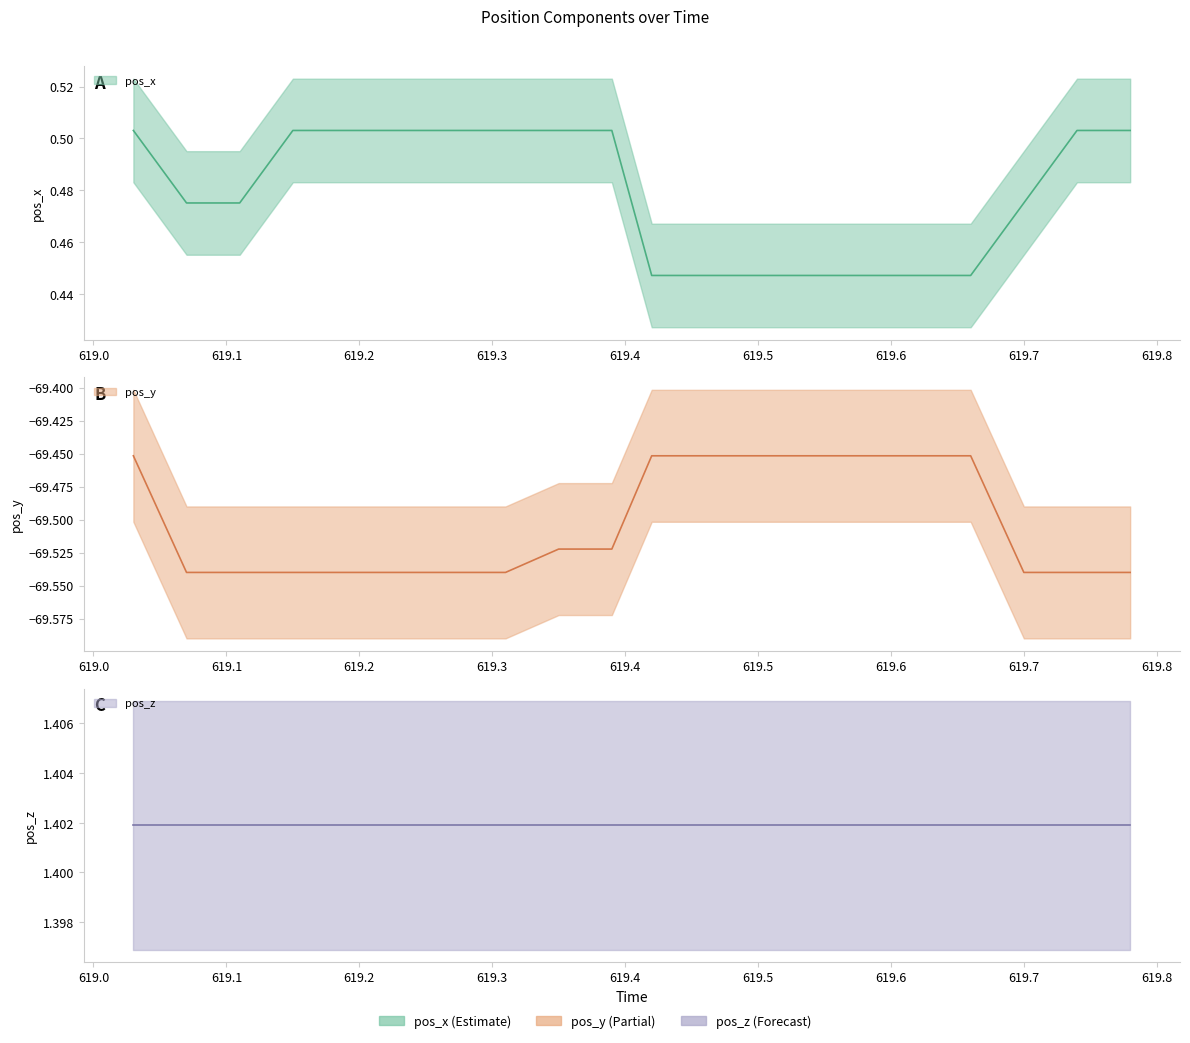

What is the minimum value for pos_y?

-69.5